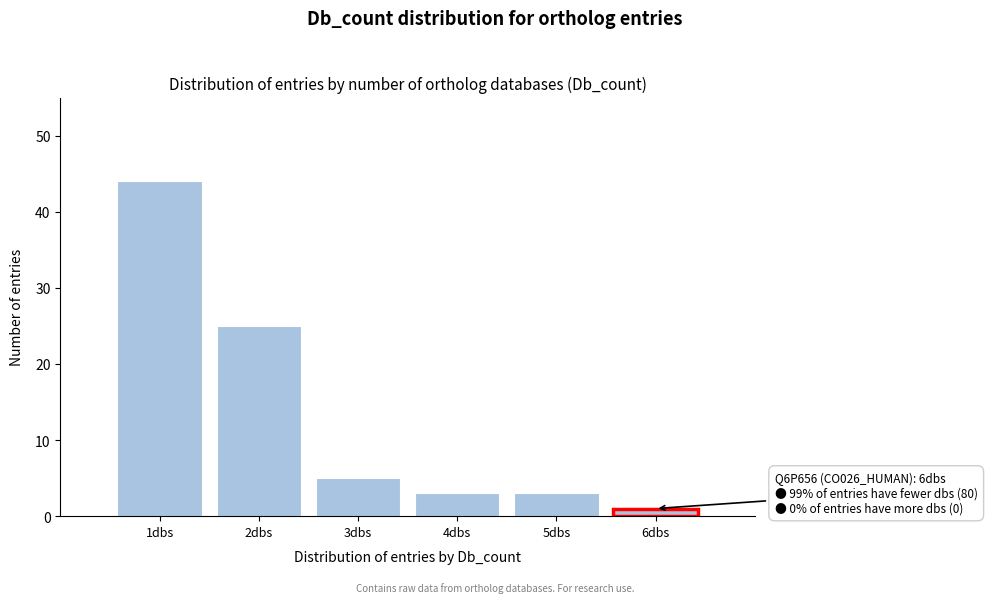

Reading left to right, transcribe all the data shown in this chart.

1dbs=44	2dbs=25	3dbs=5	4dbs=3	5dbs=3	6dbs=1